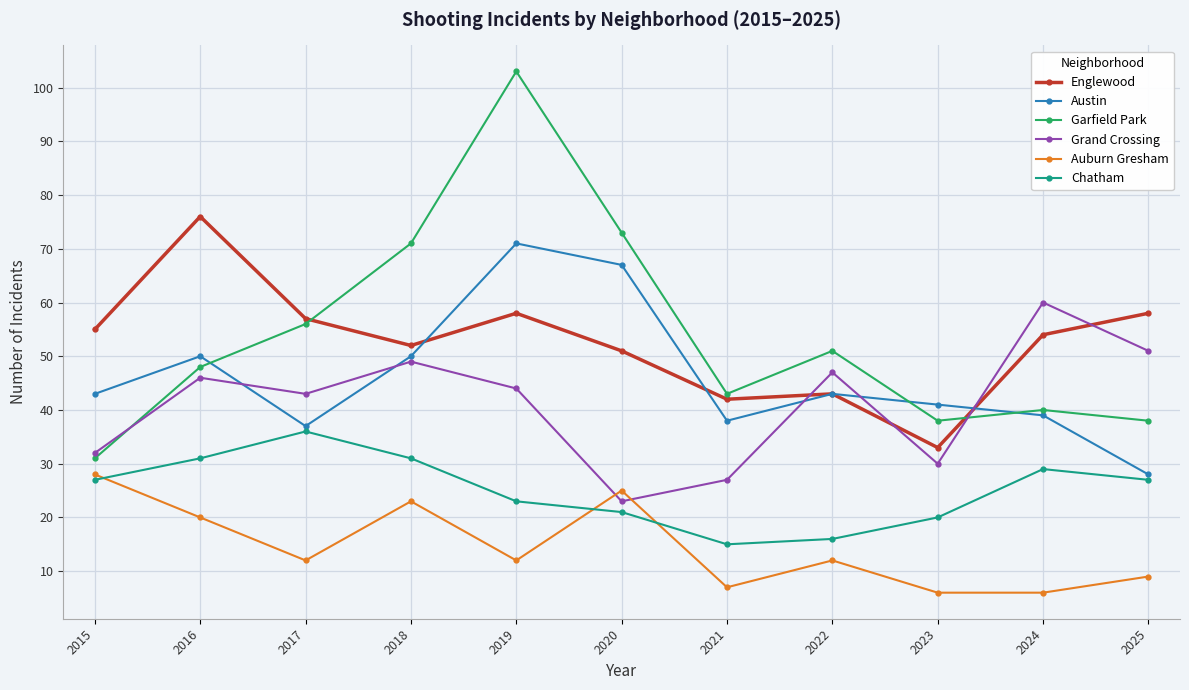

How many interior local valleys does the Chatham series have?

1